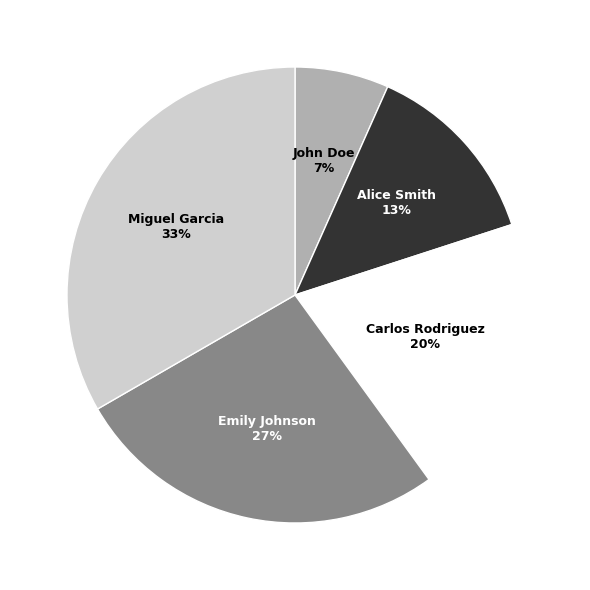

To the nearest percent, what is the average slice percentage?

20%